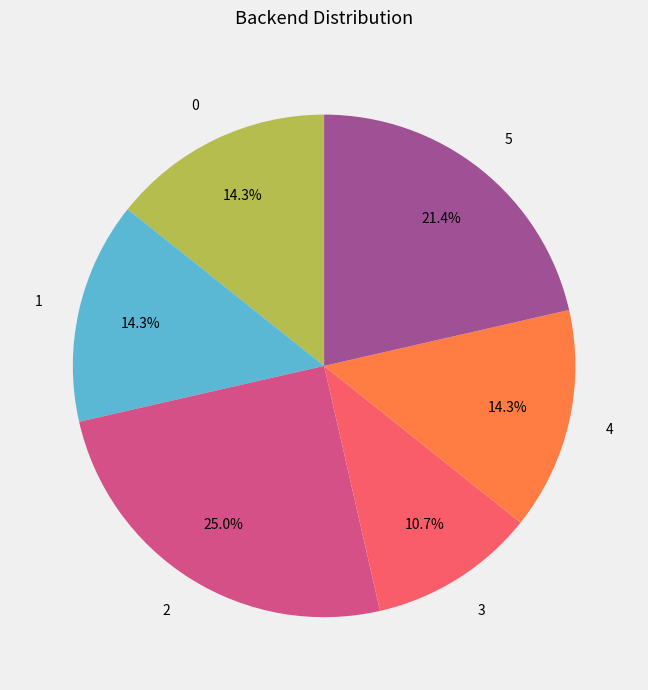

What percentage is NOT represented by 2?

75.0%